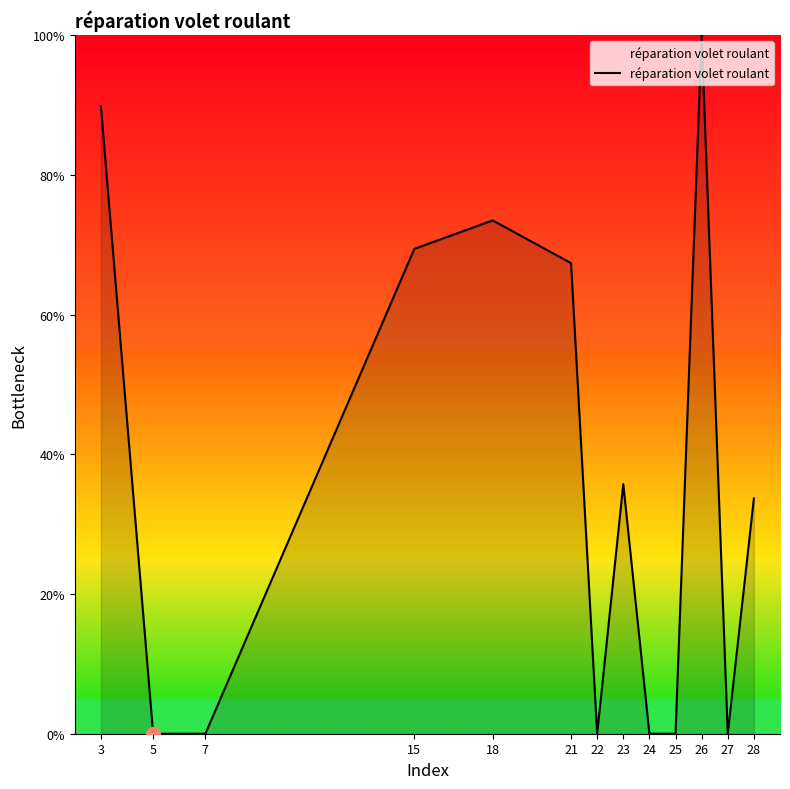

What is the sum of all values?

469.4